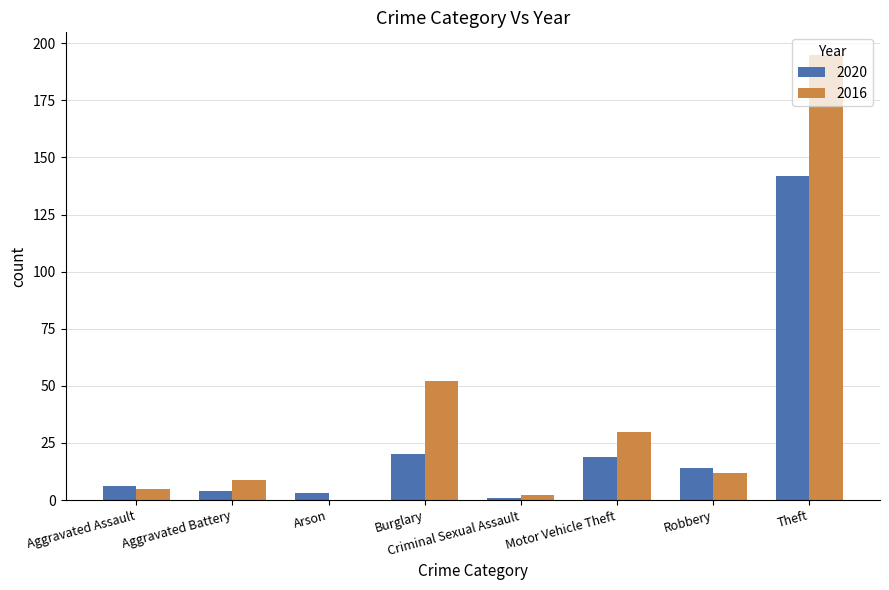

How many groups of bars are there?

8